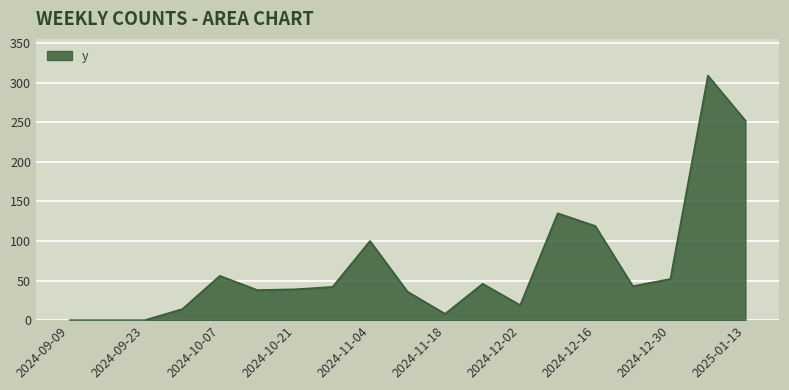

What is the difference between the maximum and minimum values?

309